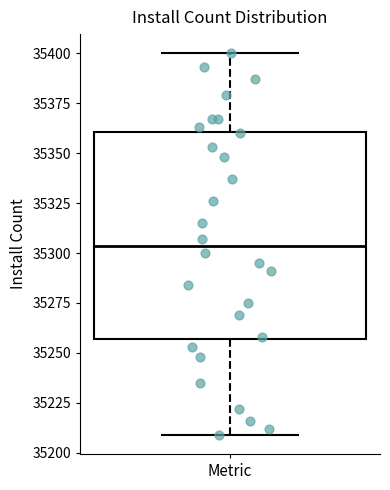

Transcribe this box plot: give where the median line is, the range the box spans, and where the two whiskers end, as read against the y-axis. The values are not printed on the chart, so give them approximately, as read against the axis.

median 35305, box 35255 to 35360, whiskers 35210 to 35400